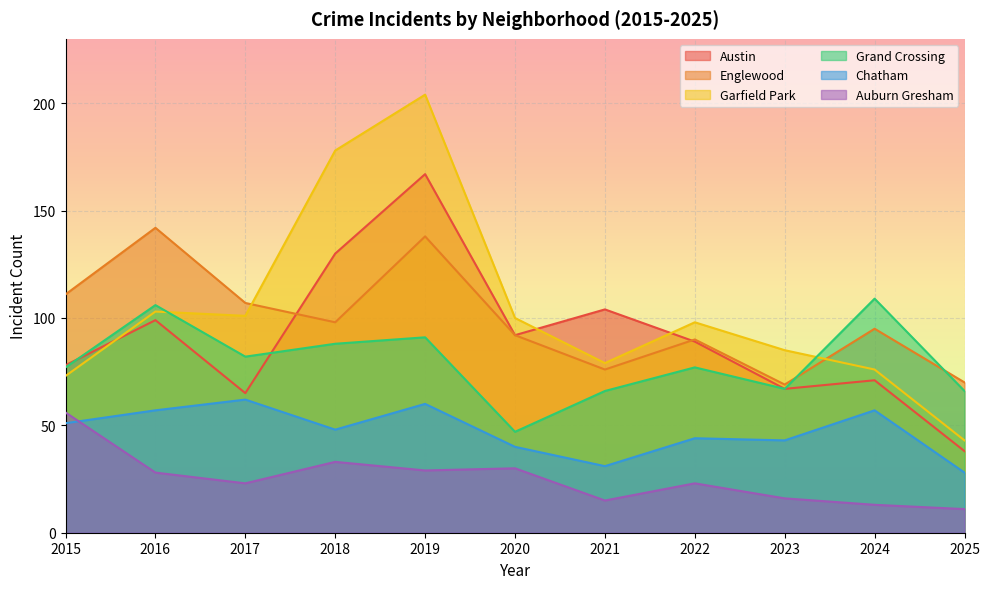

What is the greatest value displayed?

204